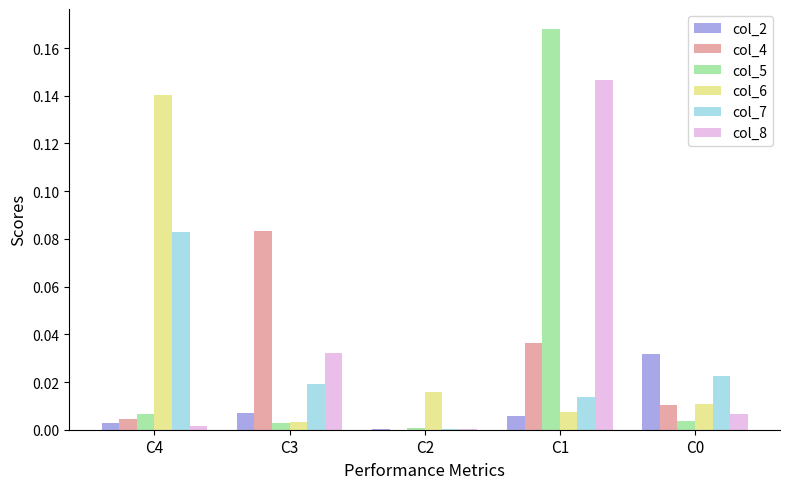

Is it true that col_7 equals 0.0 at C1?

True